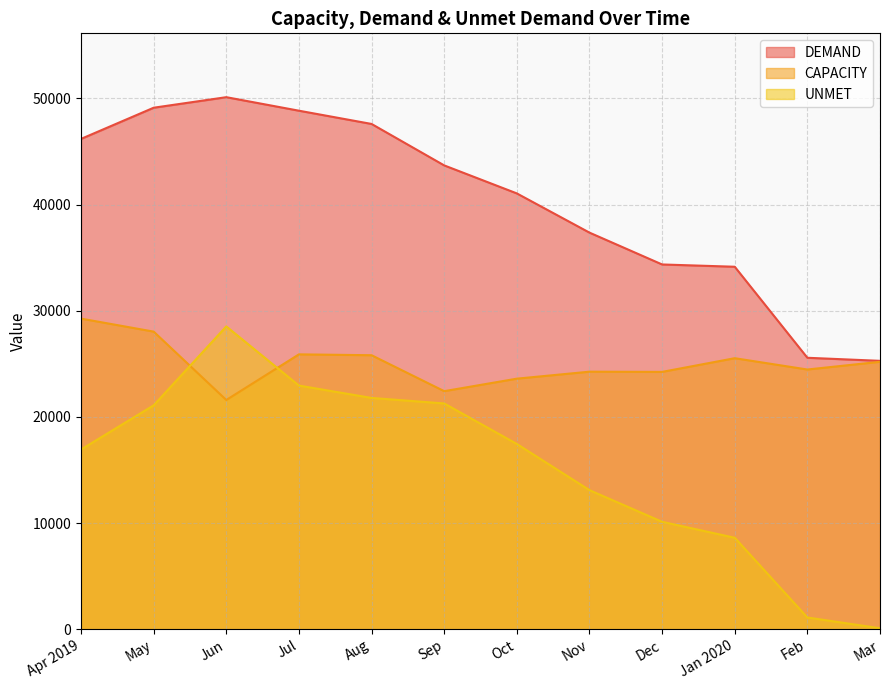

What position from the right is May?

11